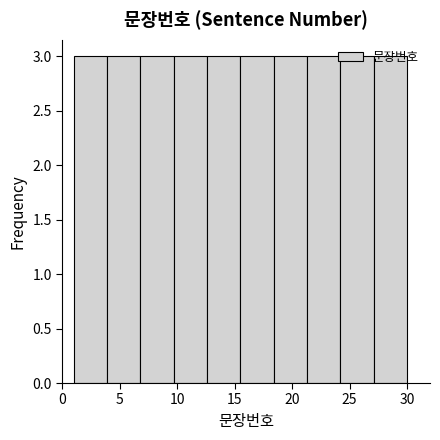

Reading left to right, transcribe this chart: for each bar, give the range it covers on the x-axis and its height. Neither the bar edges nor the heights are printed on the chart, so give them approximately, as read against the axes.

1.0 to 3.9: 3
3.9 to 6.8: 3
6.8 to 9.7: 3
9.7 to 12.6: 3
12.6 to 15.5: 3
15.5 to 18.4: 3
18.4 to 21.3: 3
21.3 to 24.2: 3
24.2 to 27.1: 3
27.1 to 30.0: 3